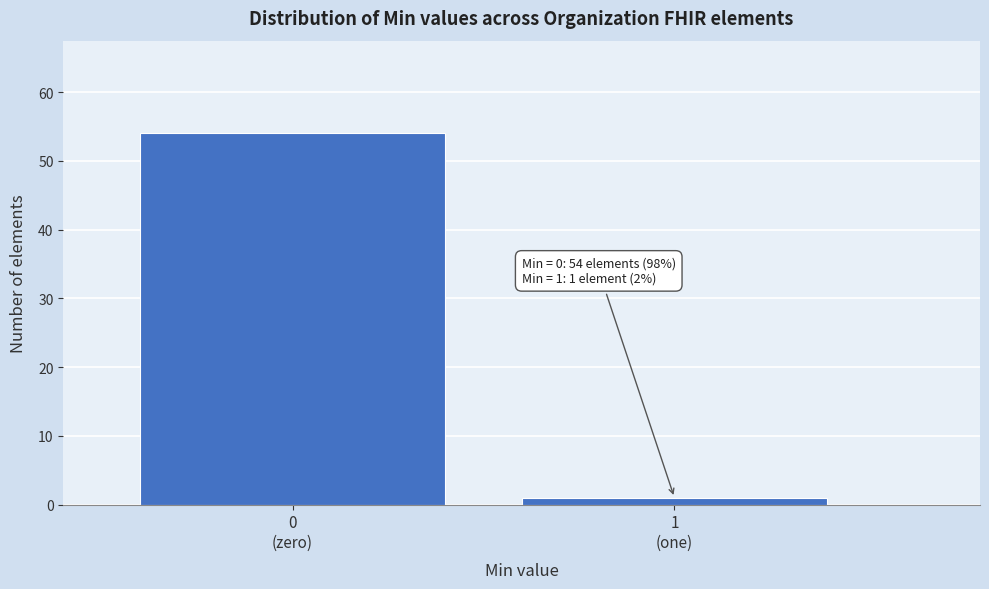

Reading left to right, extract all data points from this chart.

54	1